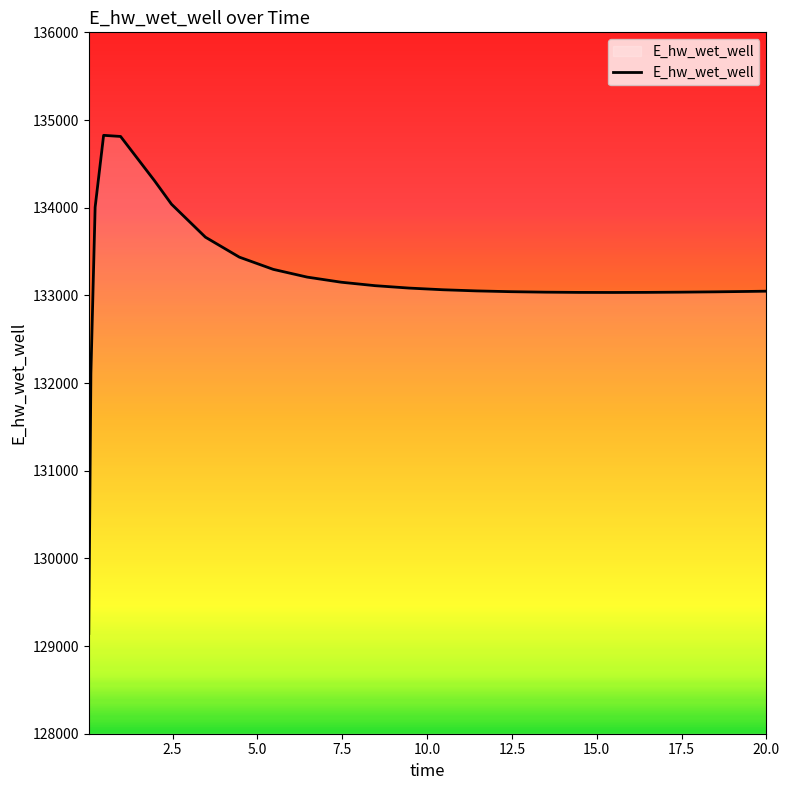

Is this an area chart (filled region under the line)?

No